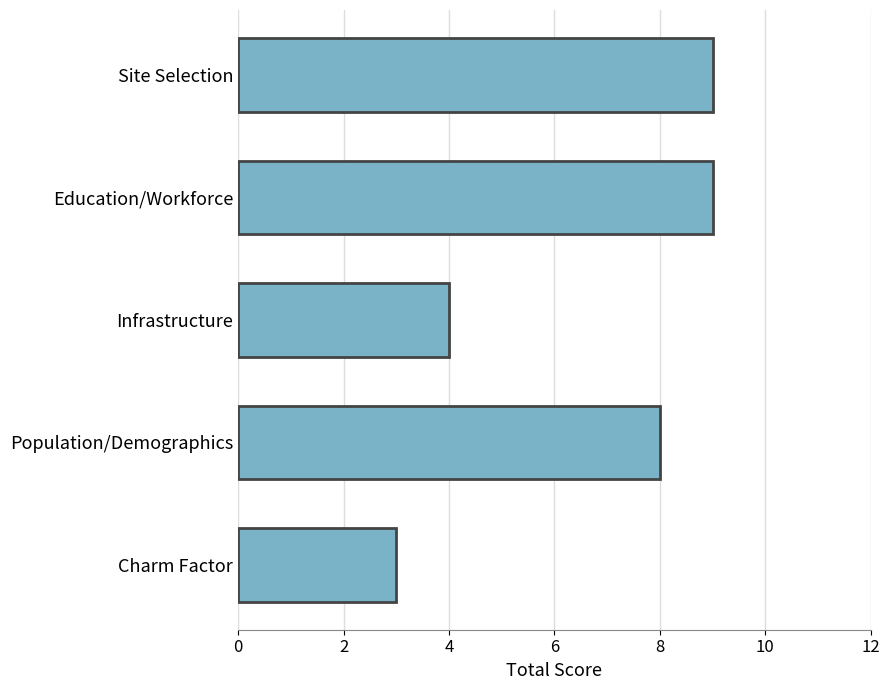

True or false: the data shows 1 at Charm Factor.

False